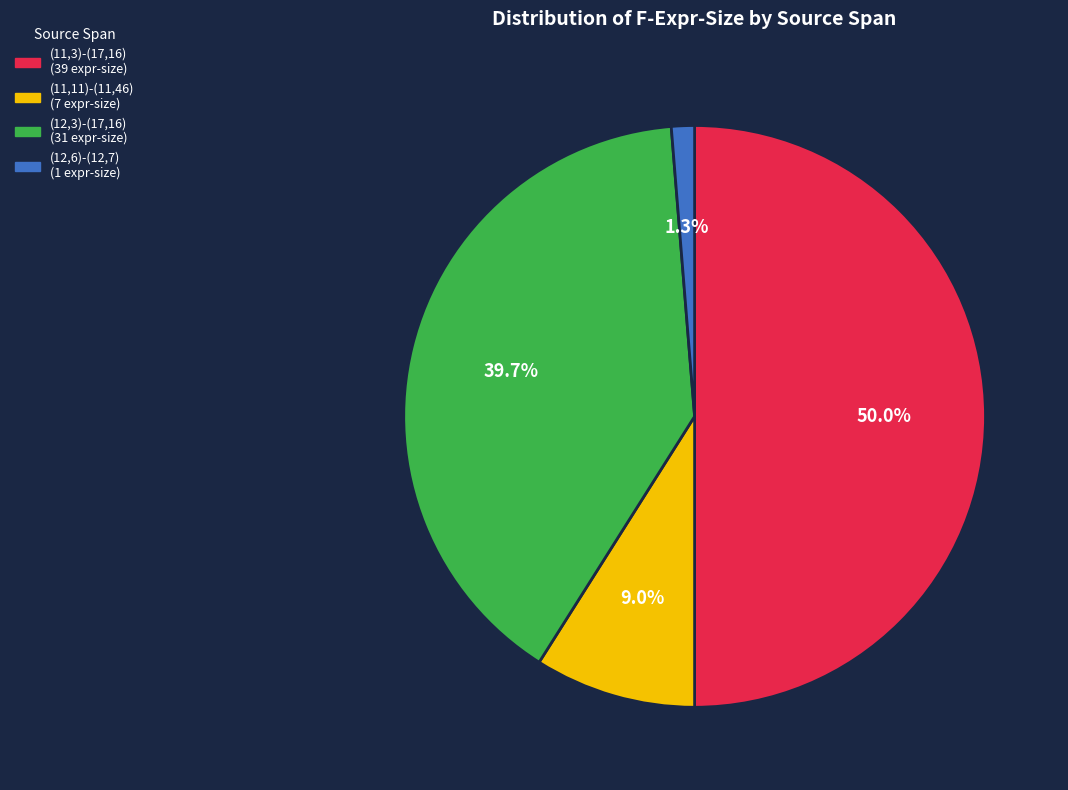

What is the smallest slice in the pie chart?

(12,6)-(12,7)